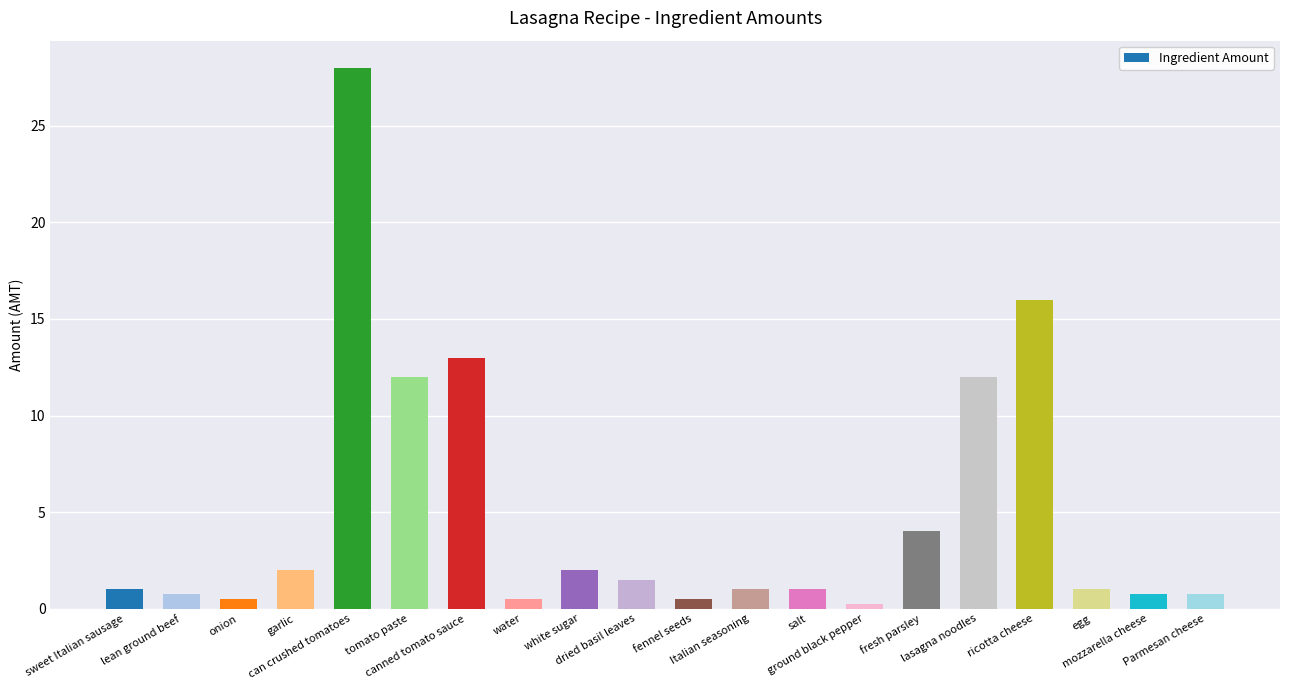

What is the sum of all values?

98.5